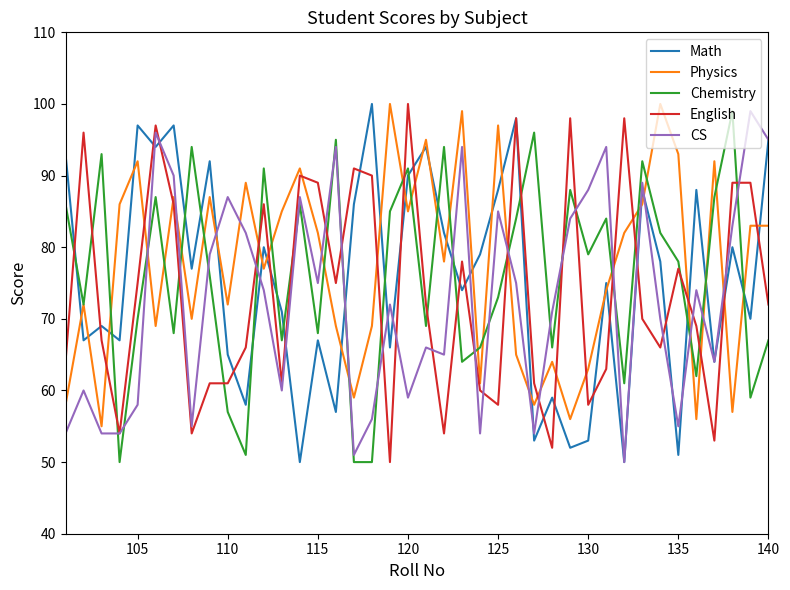

What is the maximum value for Physics?

100